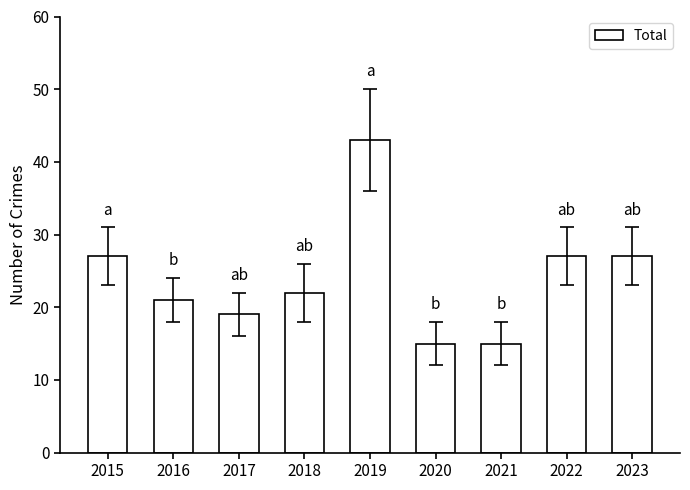

What is the sum of all values?

216